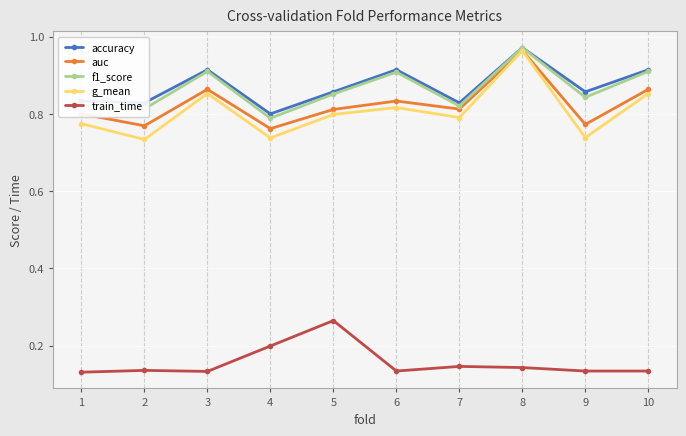

At which category is the sum across all series the highest?

8